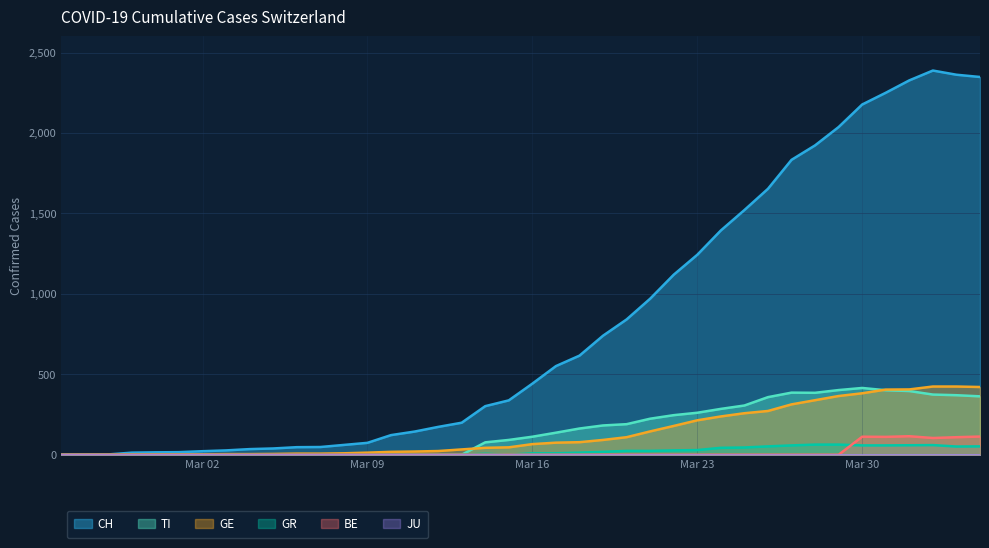

True or false: TI has more than 0 points higher than both neighbors.

True